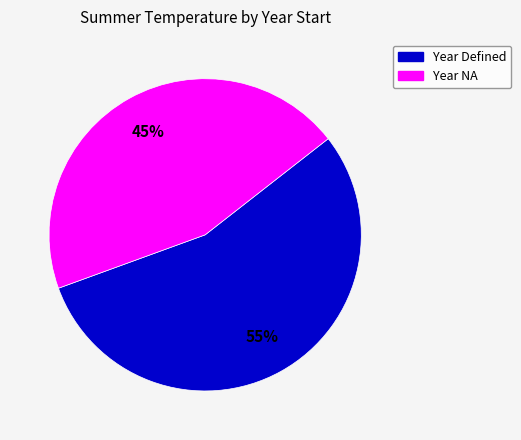

How many slices are in this pie chart?

2